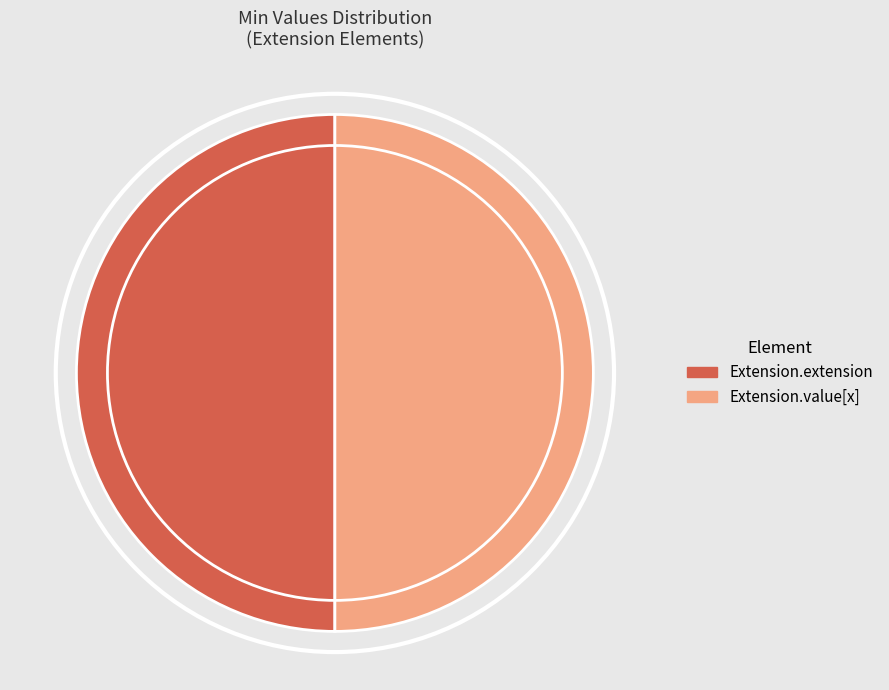

Count the number of slices in the pie.

2